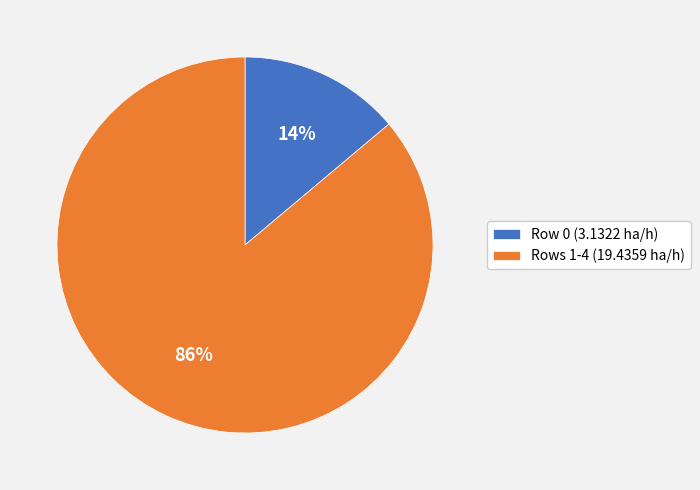

Rank the categories by value from highest to lowest.

Rows 1-4 (19.4359 ha/h), Row 0 (3.1322 ha/h)